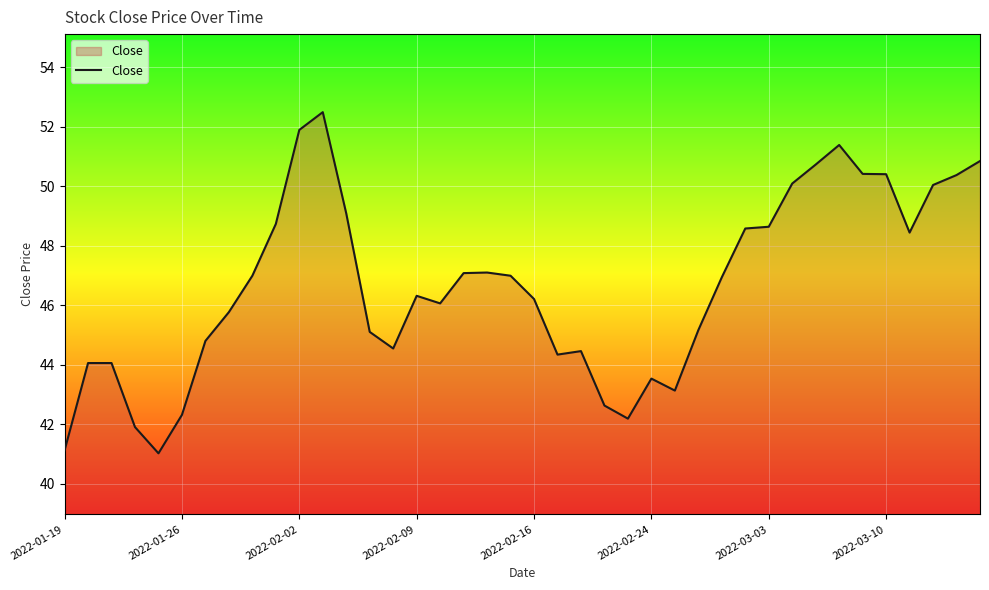

What is the difference between the maximum and minimum values?

11.5